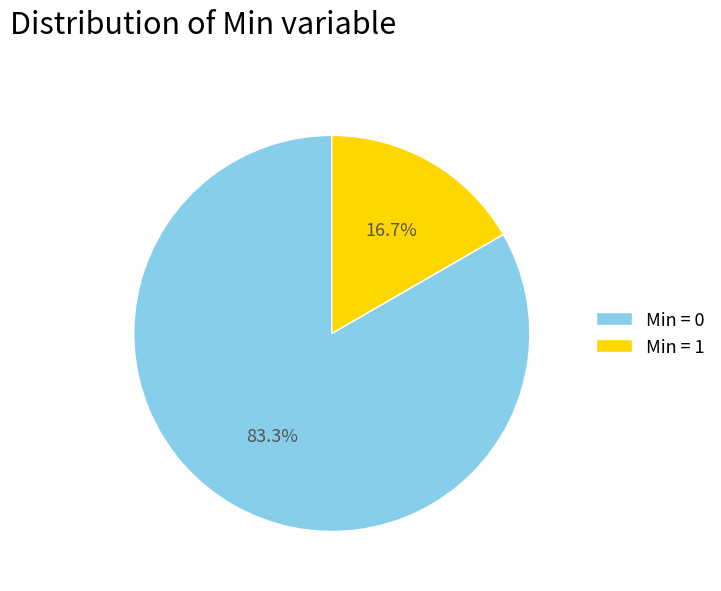

How many segments does this pie chart have?

2